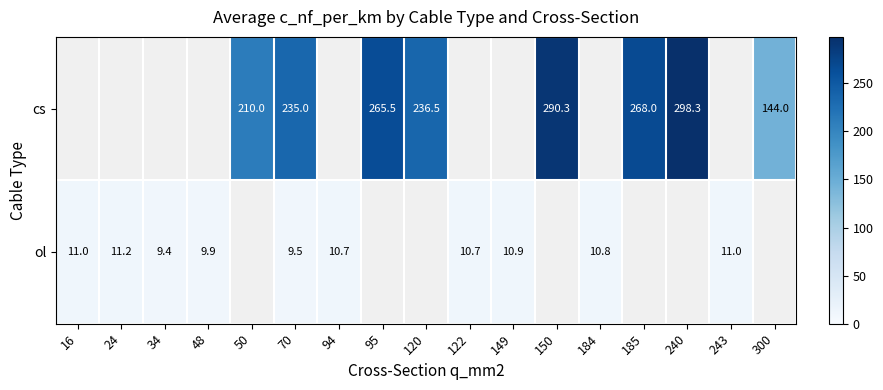

What is the sum of the ol values at 16 and 94?

21.7